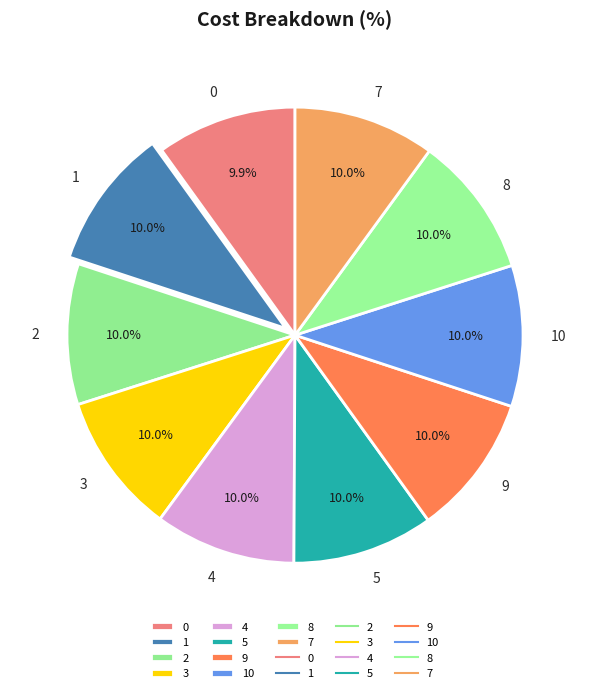

What is the ratio of the value at 0 to the value at 4?

1.0